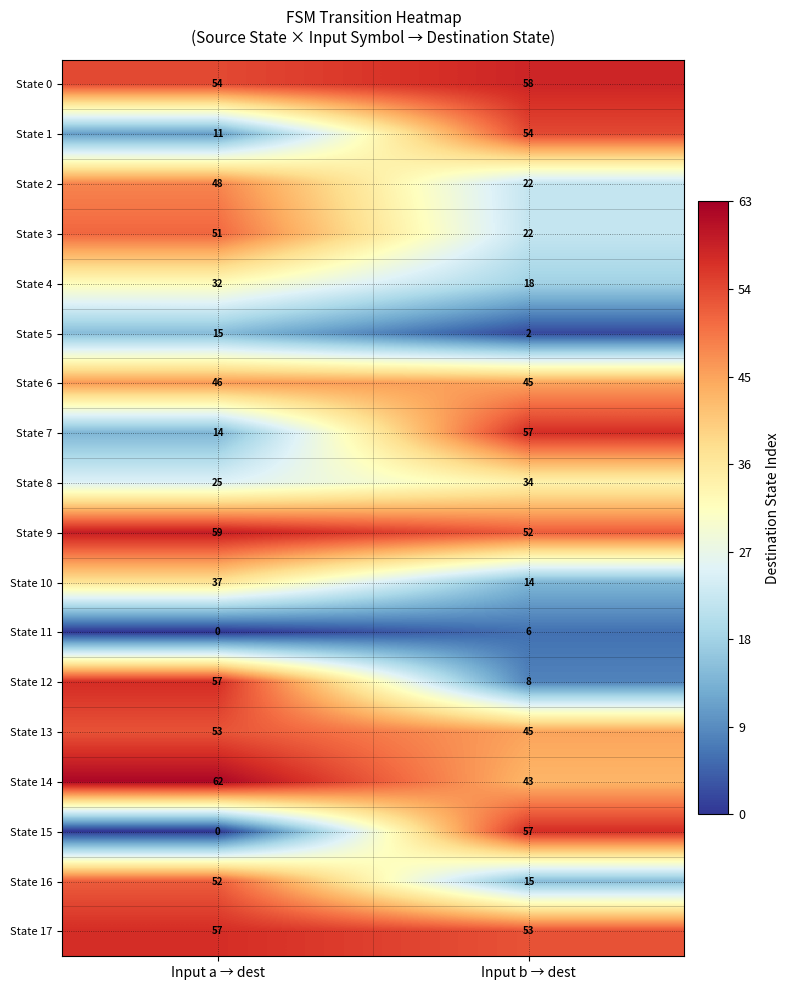

List the labels in order of State 8 value, smallest first.

Input a → dest, Input b → dest